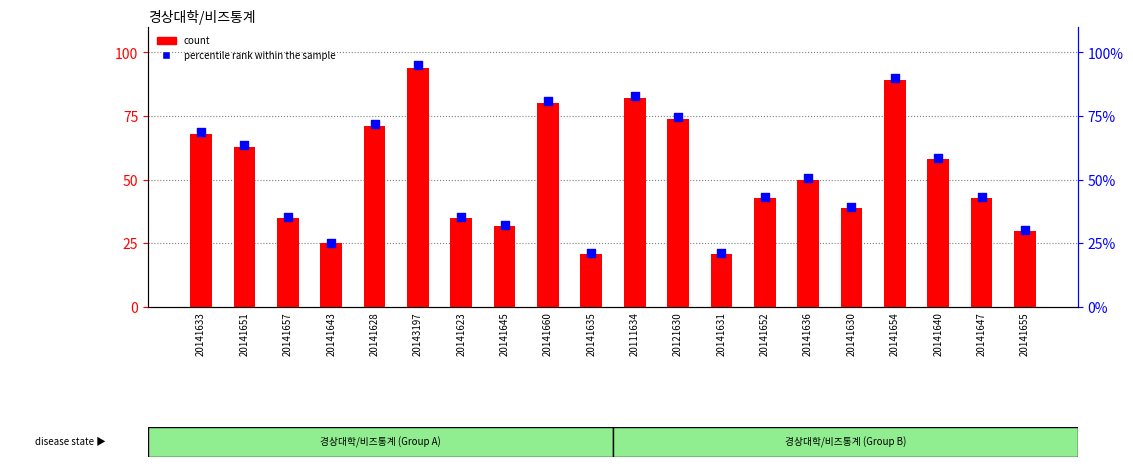

Which series has the widest spread of Y values?

percentile rank within the sample